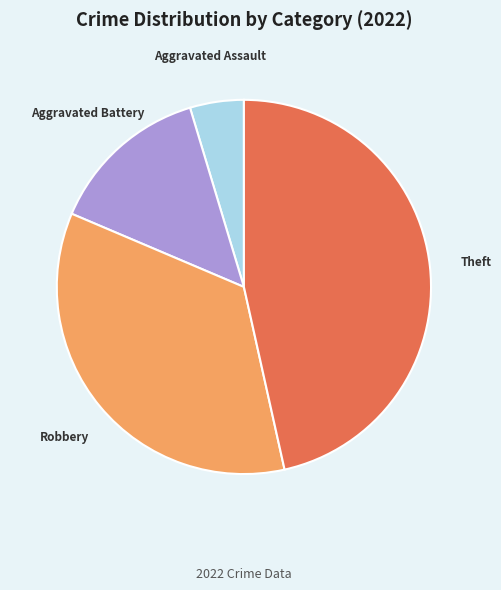

Is there a majority slice in this chart?

No